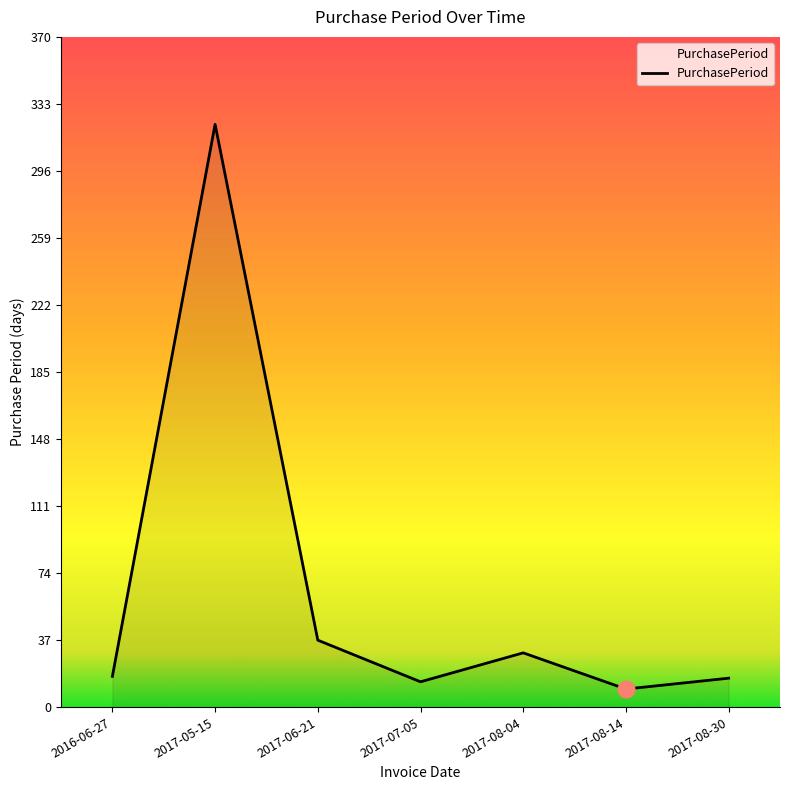

Which label corresponds to the largest value in the chart?

2017-05-15